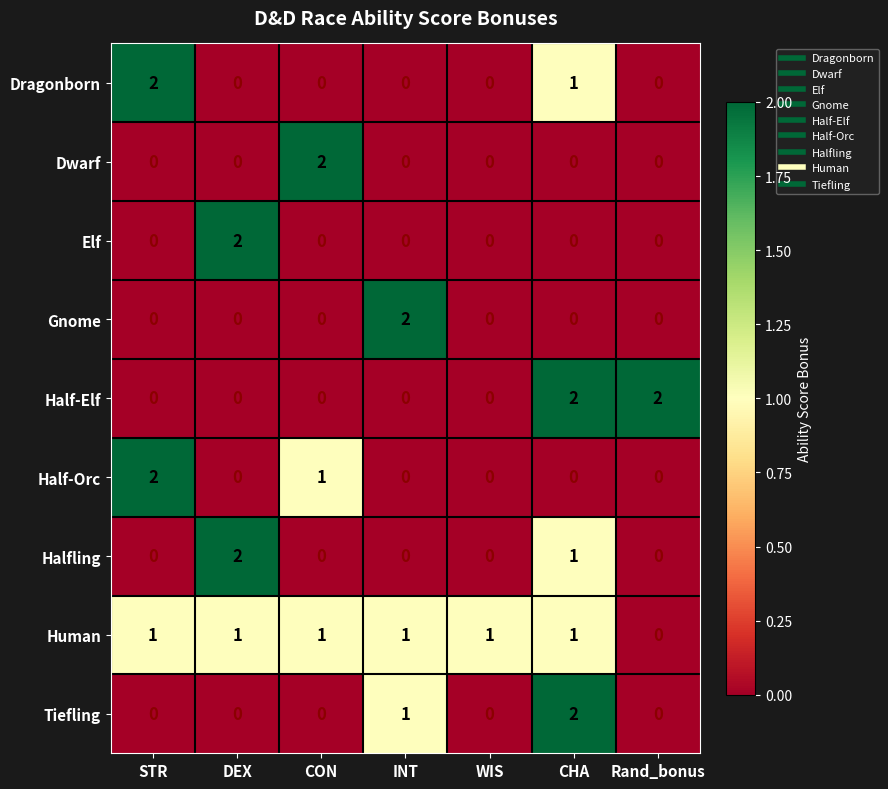

The value of Dragonborn at CON is 0. True or false?

True